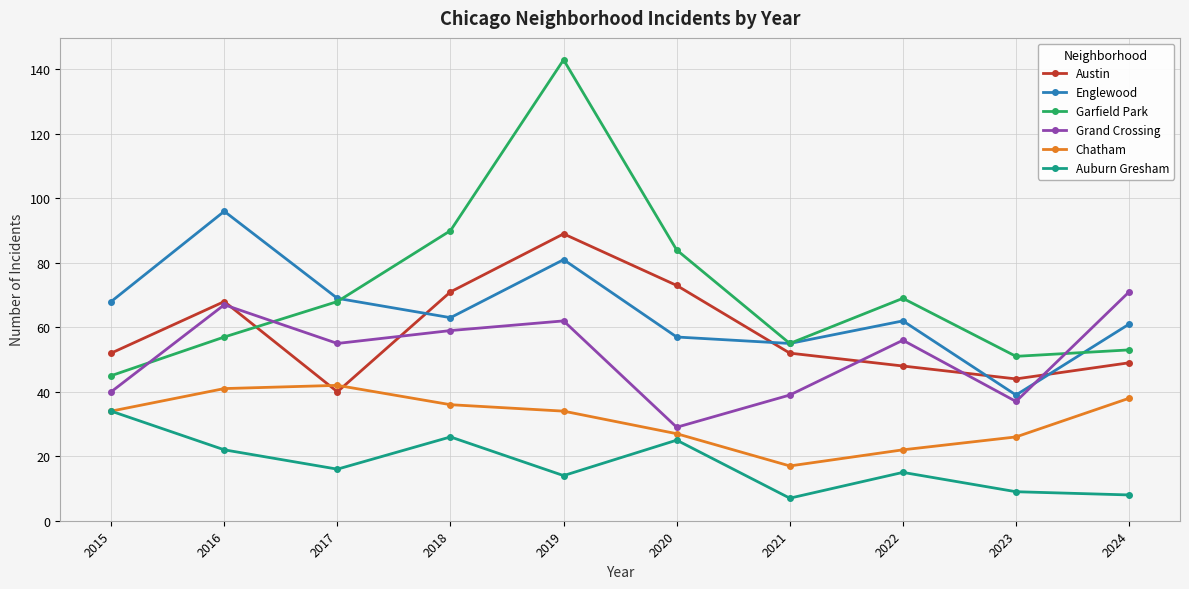

Where is Englewood nearest to the value 67?

2015